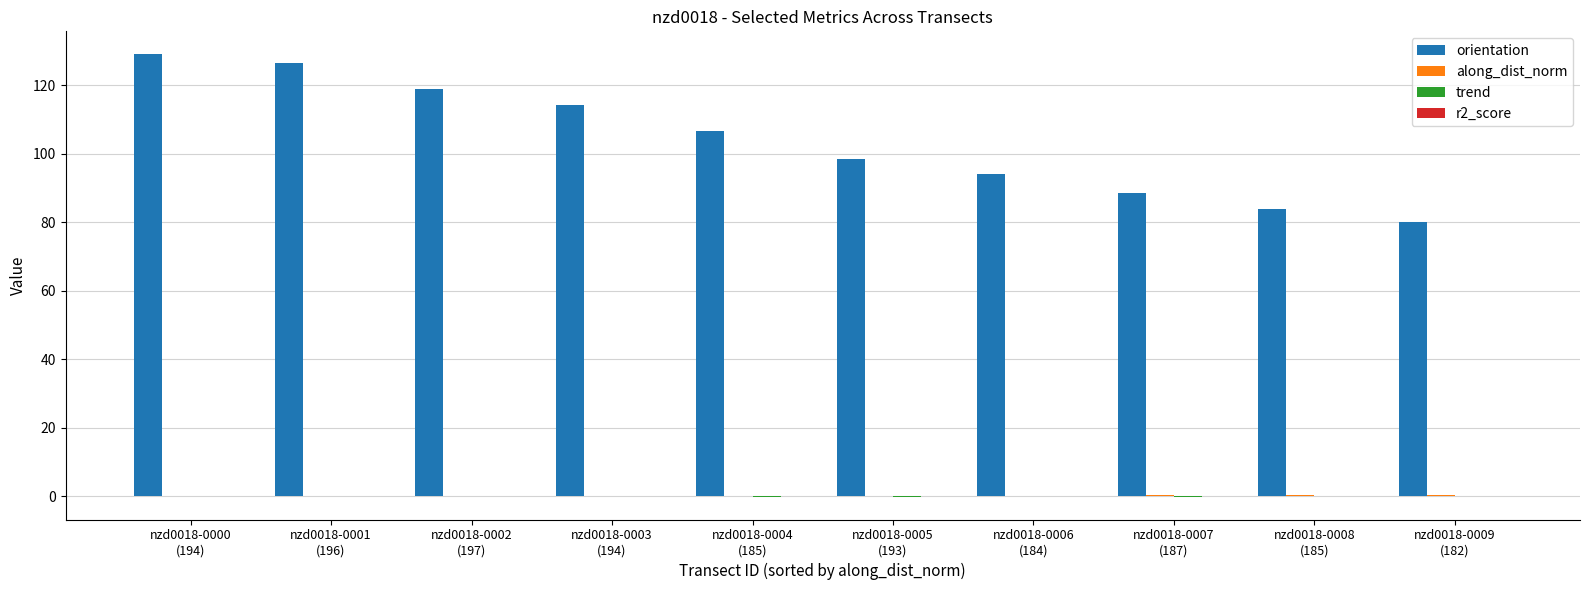

Count the number of data series in this chart.

4